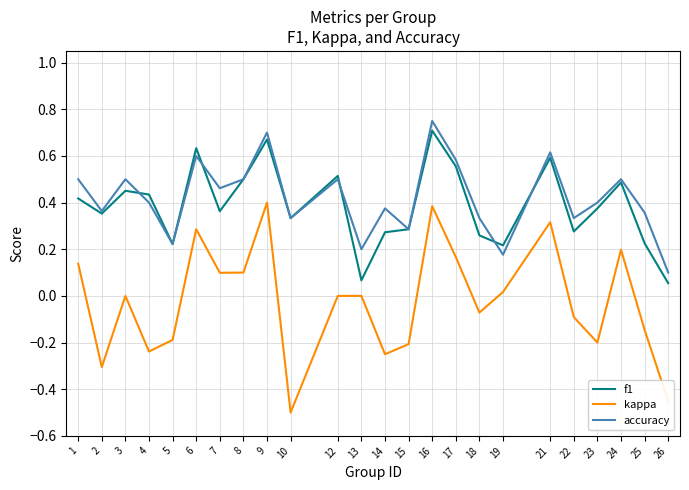

Is it true that f1 equals 0.5 at 10?

False